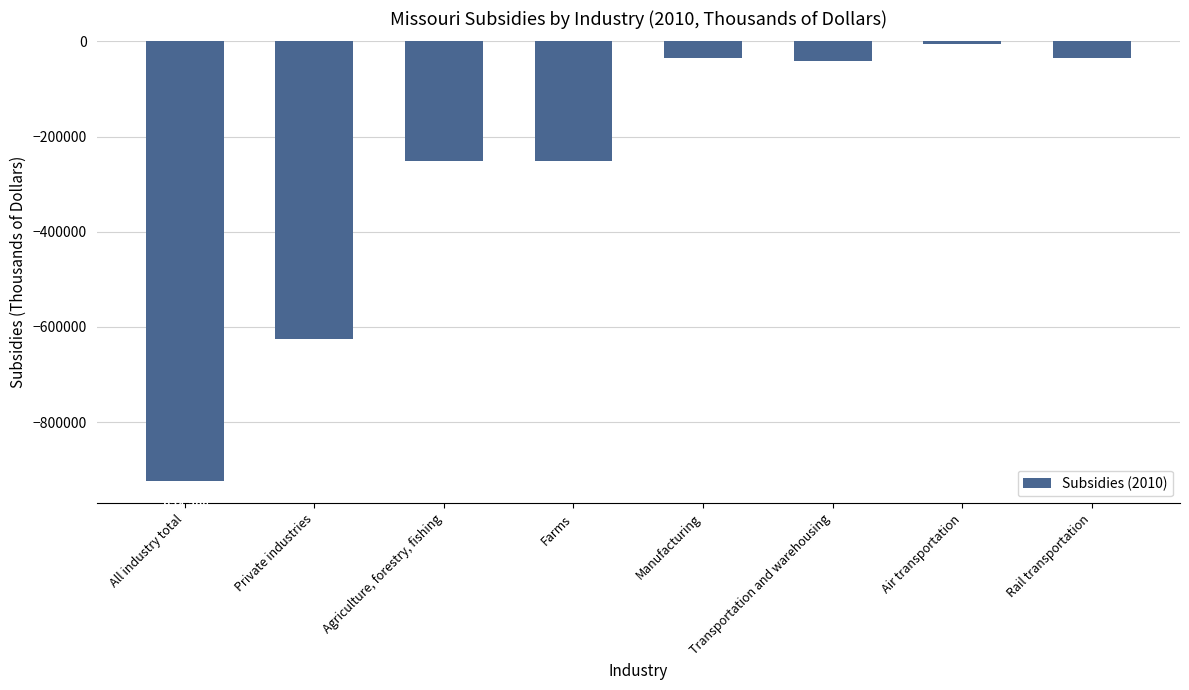

How many values are below -41770?

4